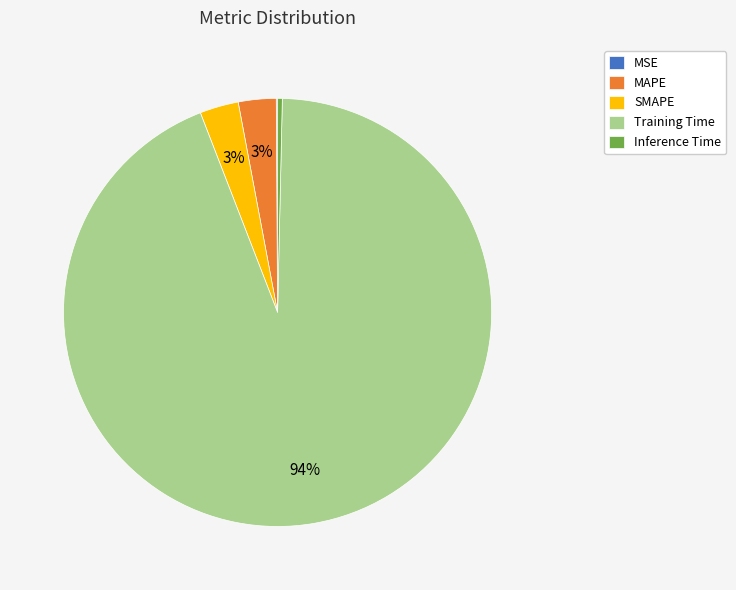

Which category has the biggest portion of the pie?

Training Time